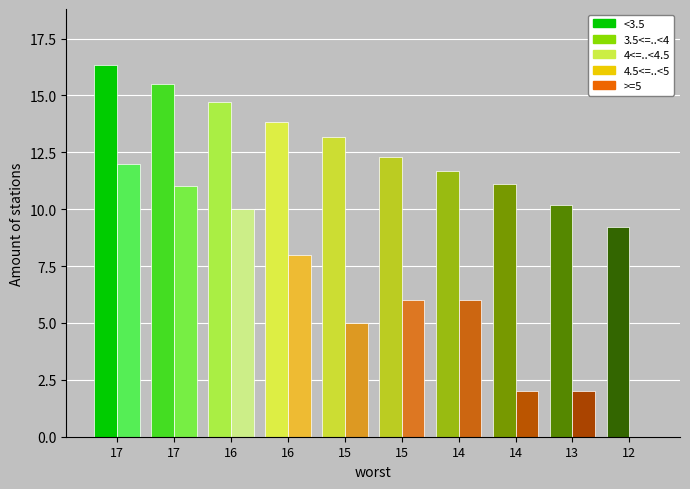

Does the chart contain stacked bars?

No